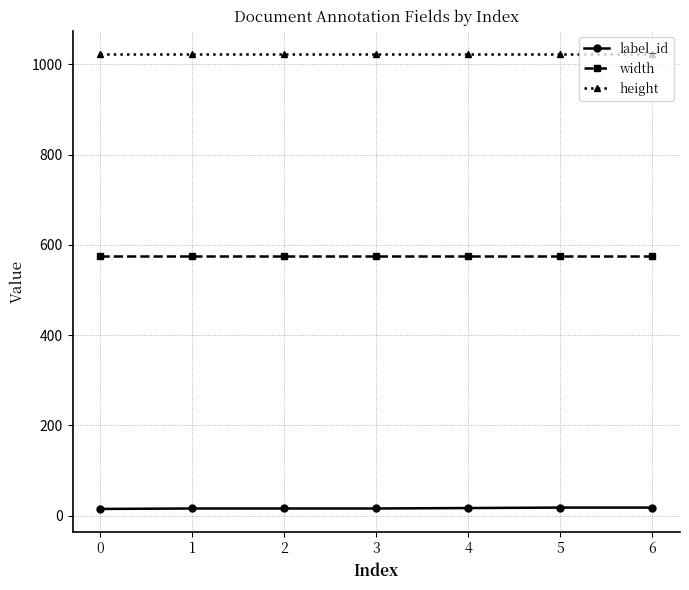

Rank the series by their average value, from lowest to highest.

label_id, width, height